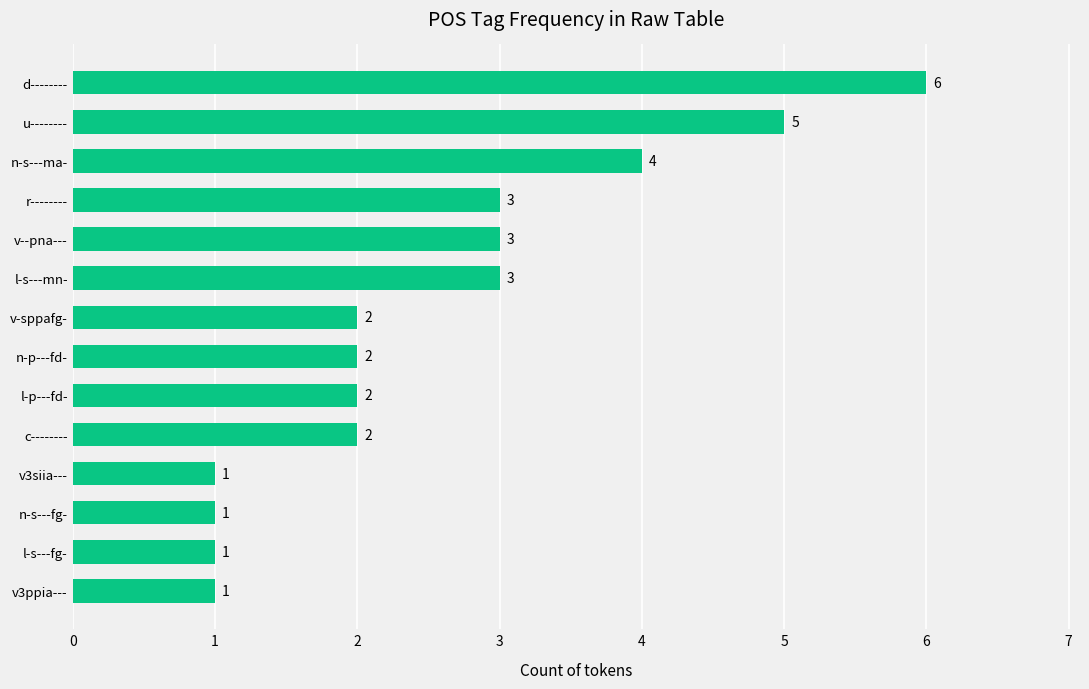

What is the maximum value shown in the chart?

6